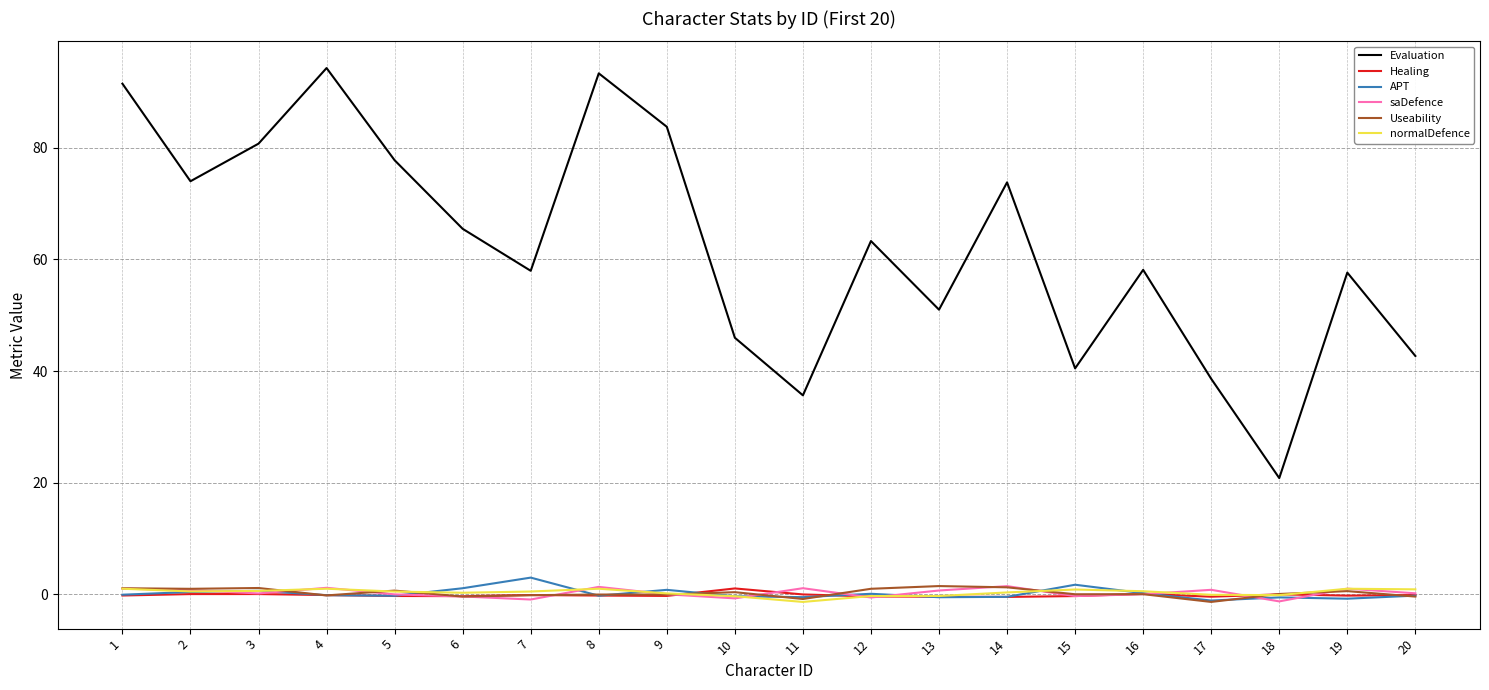

What is the sum of the normalDefence values at 11 and 5?

-0.8